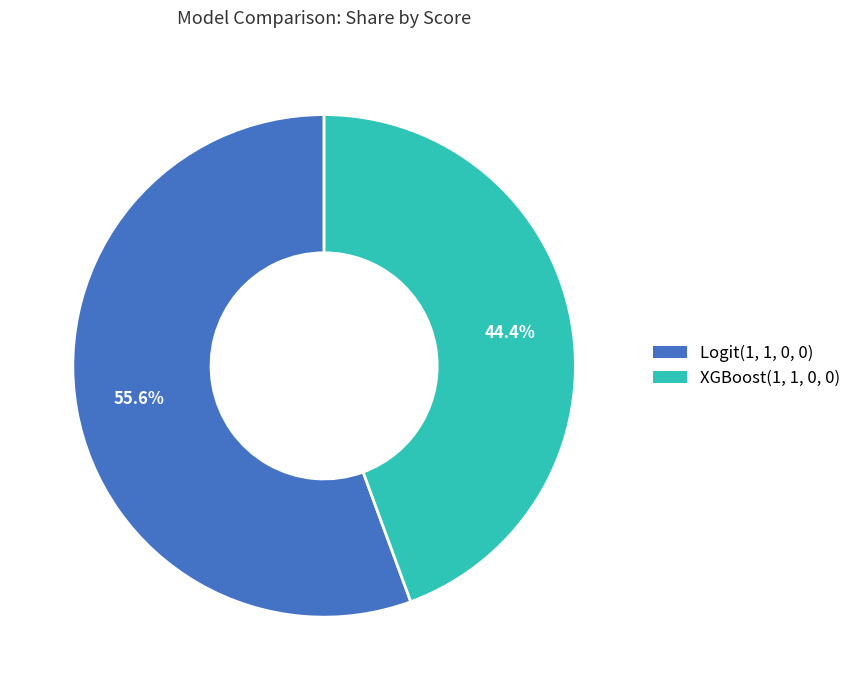

Rank the categories by value from lowest to highest.

XGBoost(1, 1, 0, 0), Logit(1, 1, 0, 0)